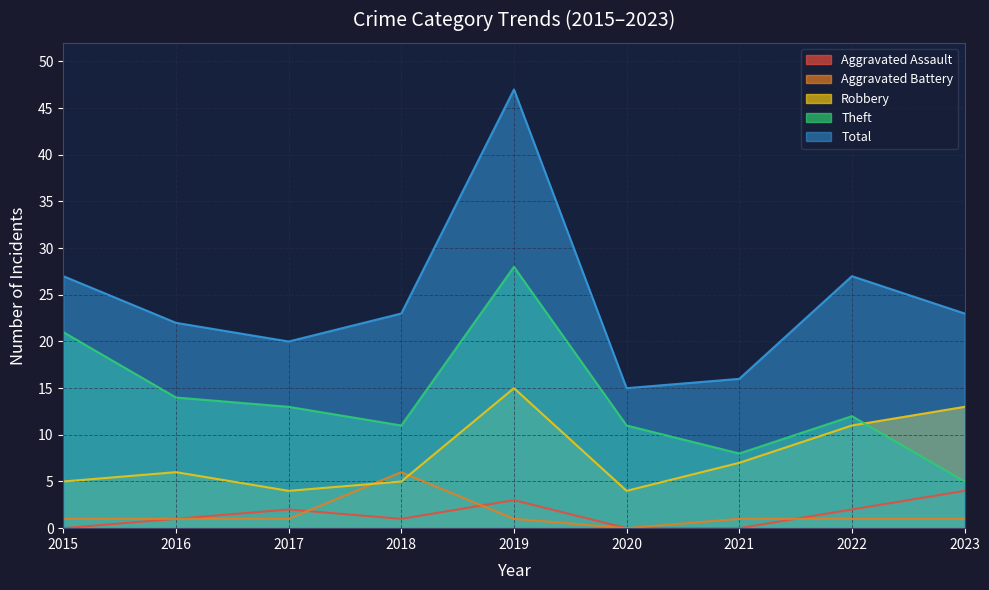

The Total series shows 10 at 2021. True or false?

False